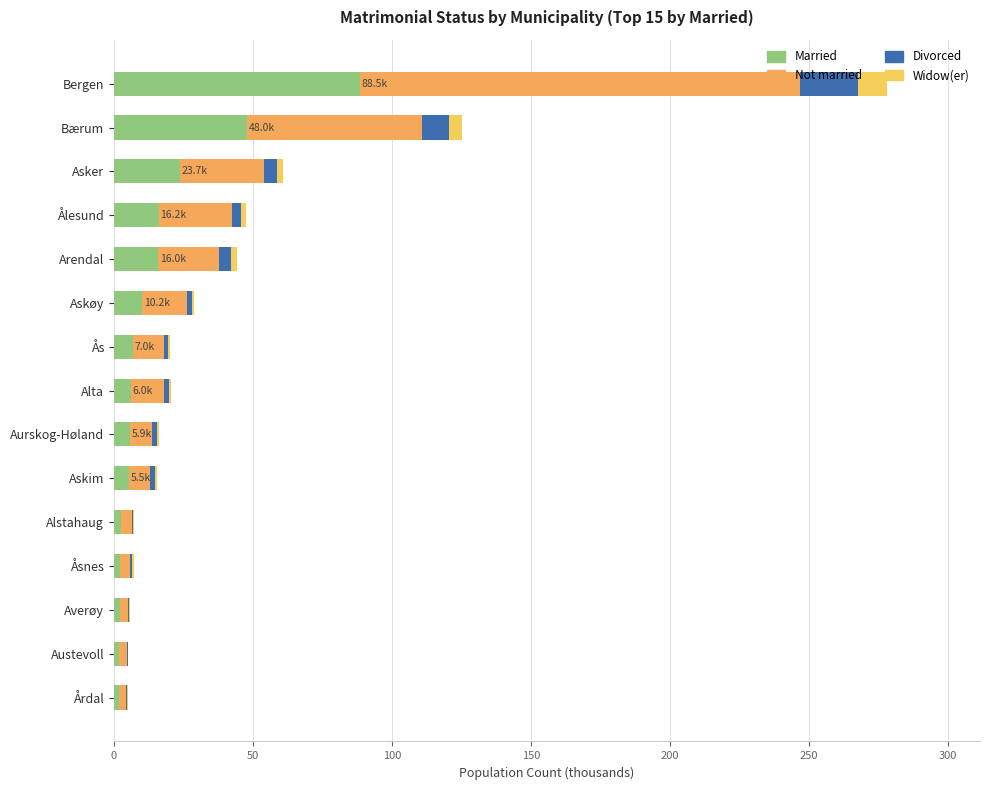

What are all the series names shown in the legend?

Married, Not married, Divorced, Widow(er)